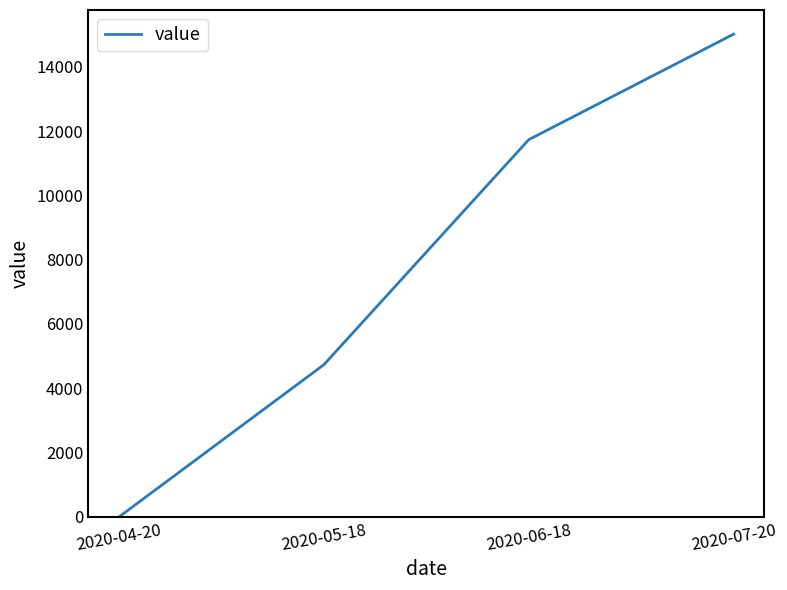

List the labels in order of value, smallest first.

2020-04-20, 2020-05-18, 2020-06-18, 2020-07-20